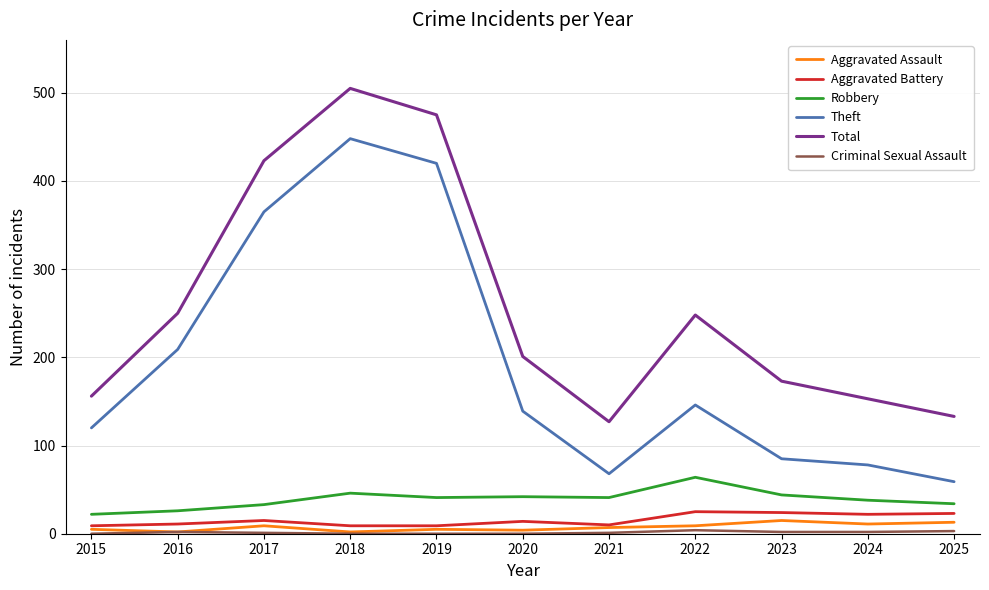

Which series has the largest range (max minus min)?

Theft